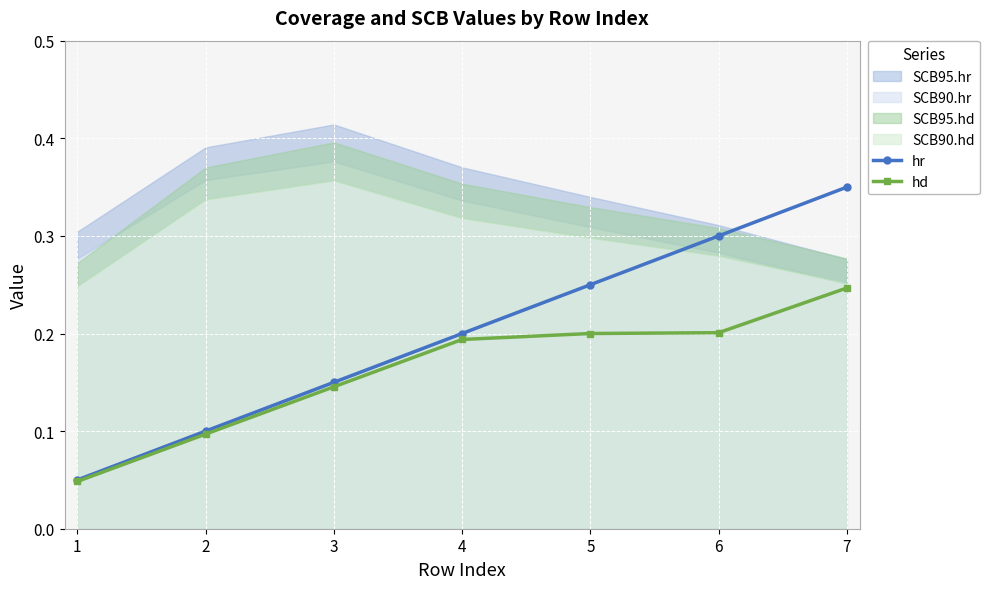

Which series has the widest spread of values?

hr